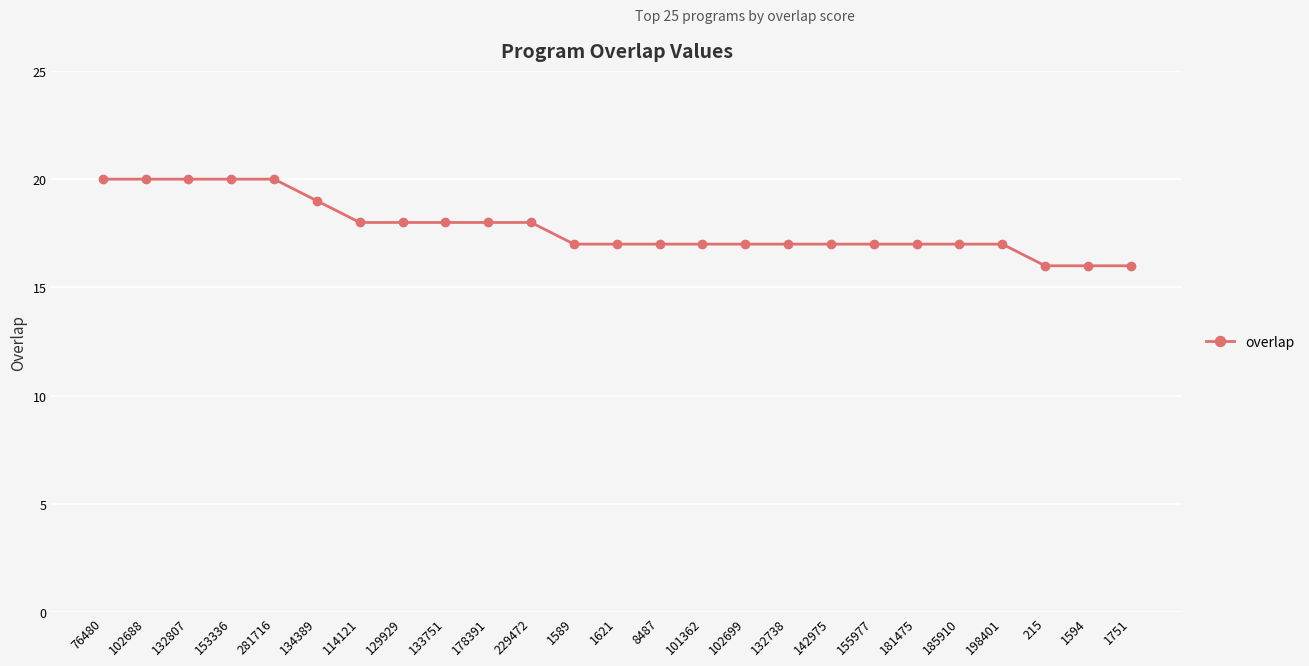

The value at 1594 is 16. True or false?

True